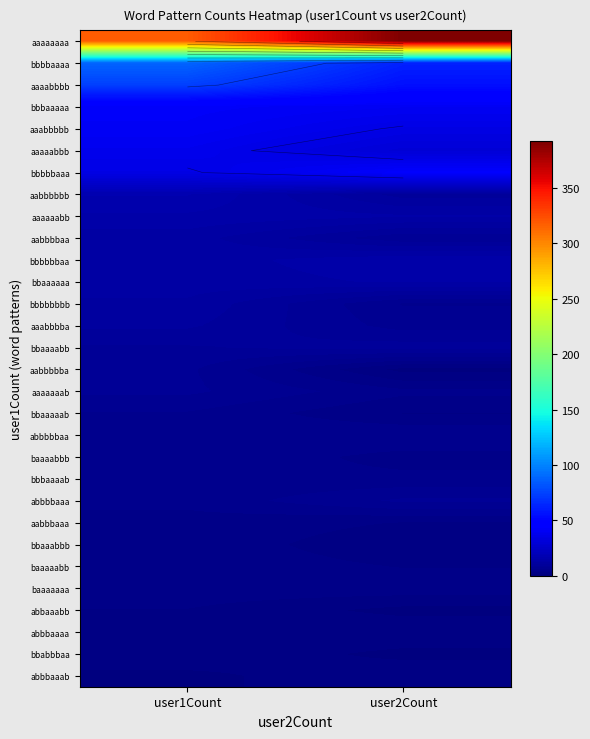

At which category is the sum across all series the highest?

user1Count